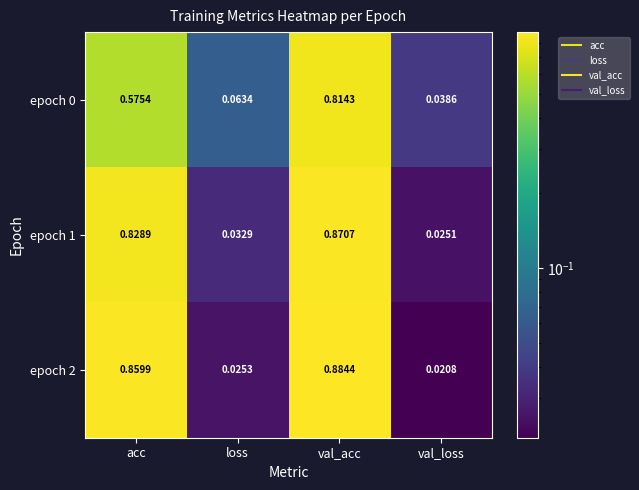

At which category is the sum across all series the highest?

val_acc